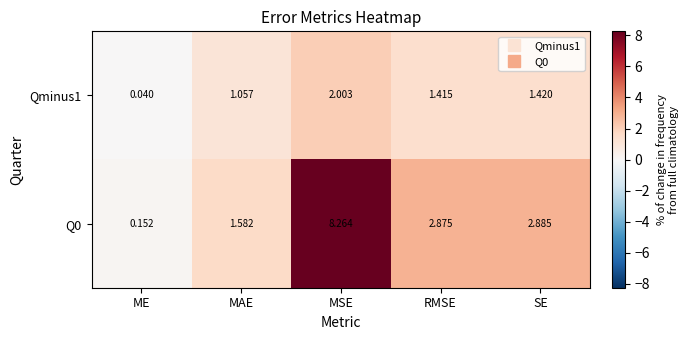

At which label does Q0 first exceed 2?

MSE